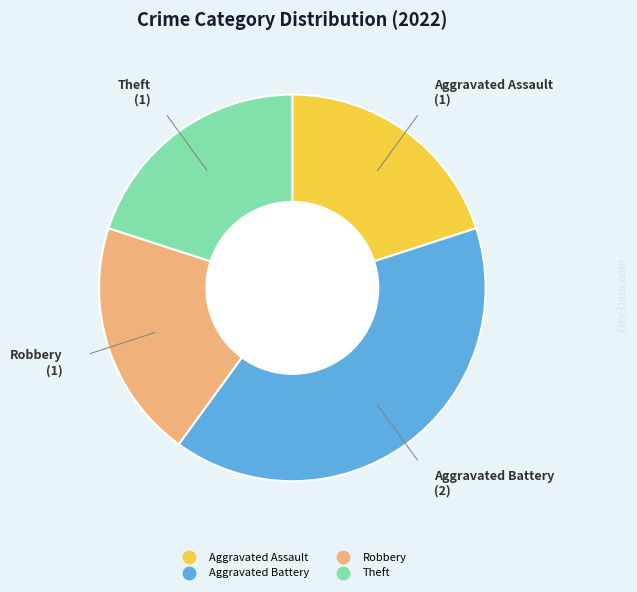

Is there any slice that represents more than half of the pie?

No